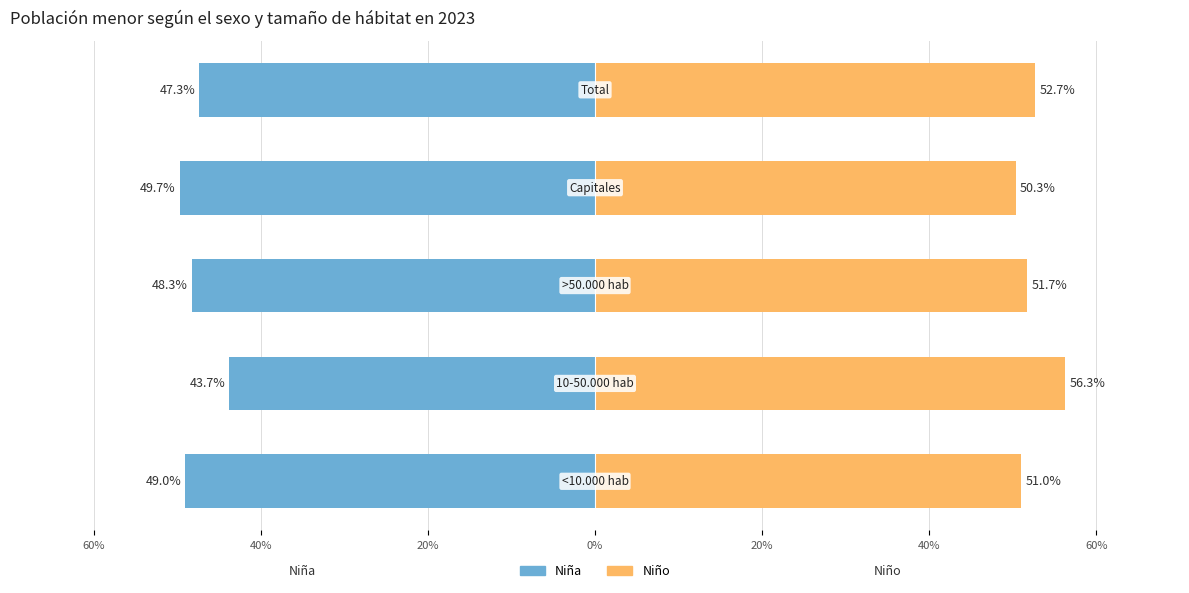

Are the bars grouped side by side (vs. stacked)?

Yes